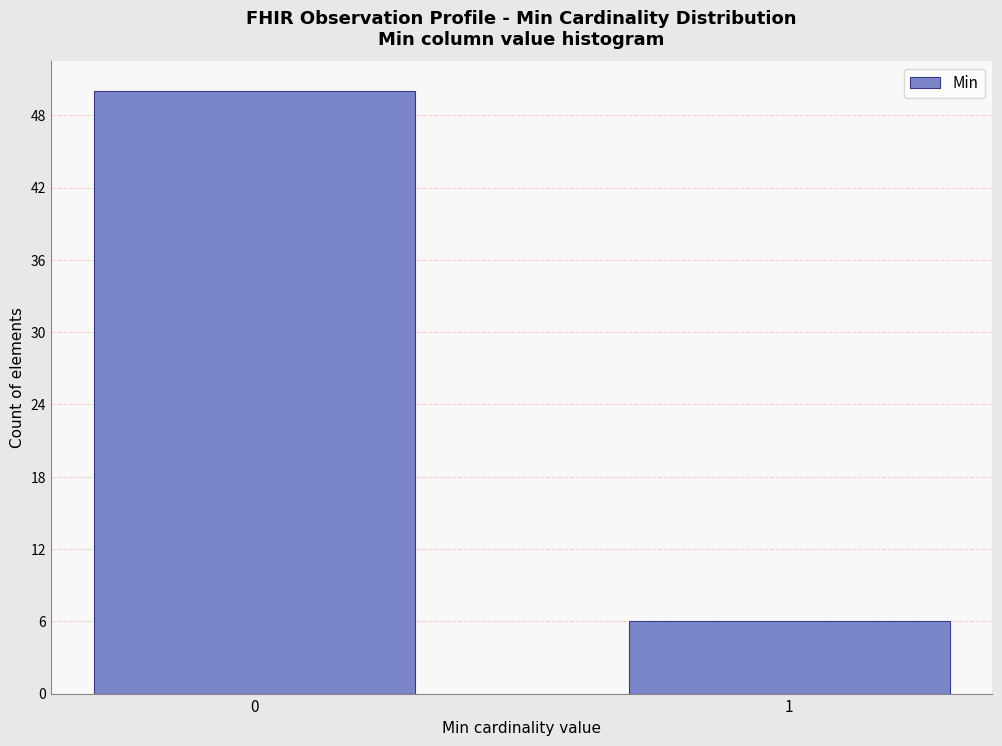

Reading left to right, list all the values displayed in this chart.

50	6